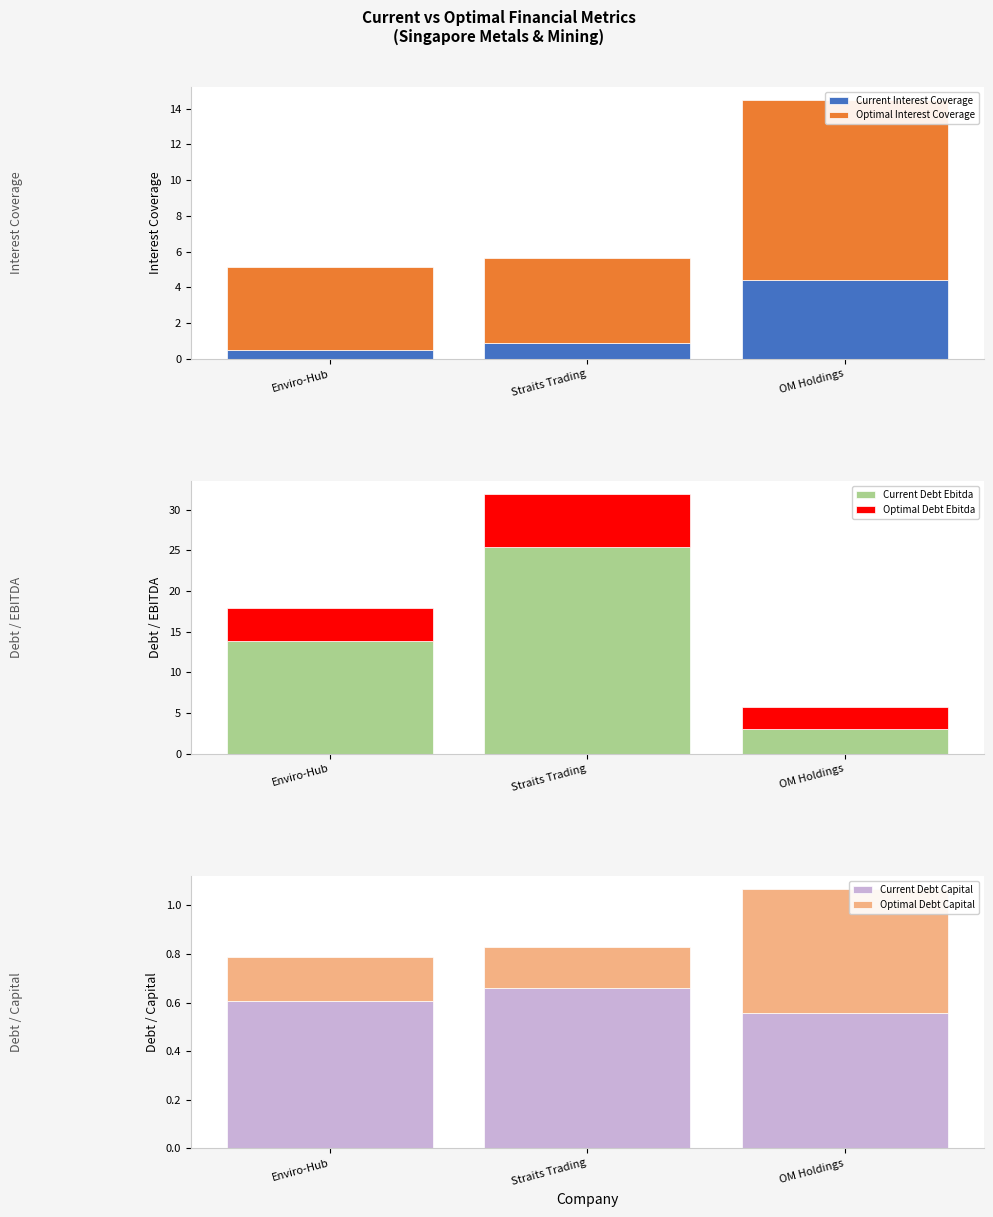

What is the sum of all Current Debt Capital values?

1.8